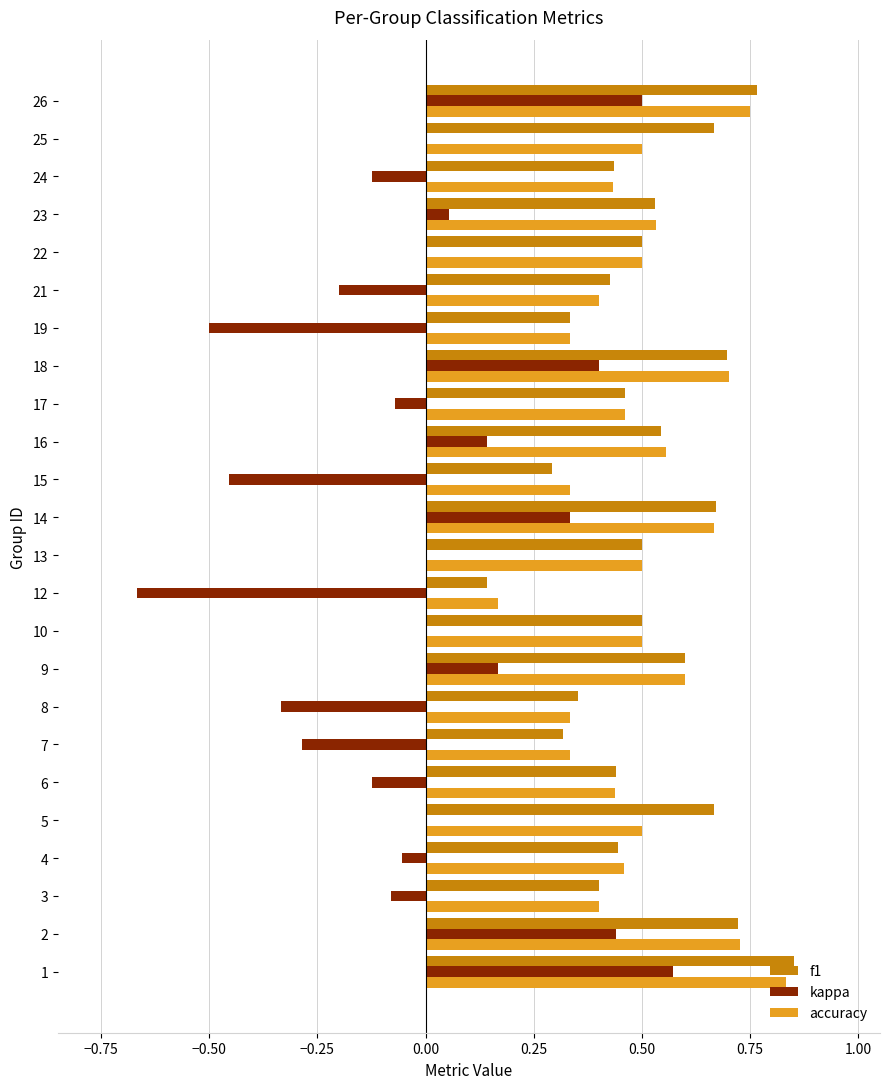

Between 22 and 26, which series saw the biggest shift?

kappa